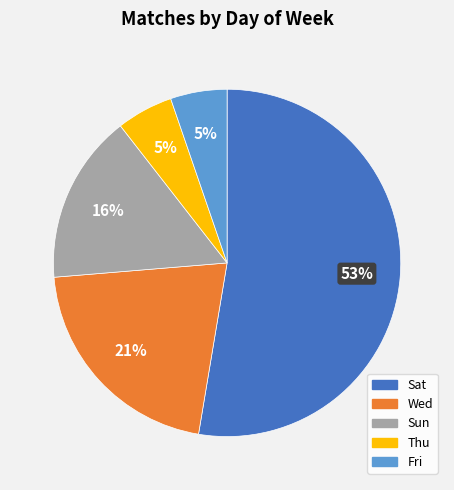

How many slices are in this pie chart?

5